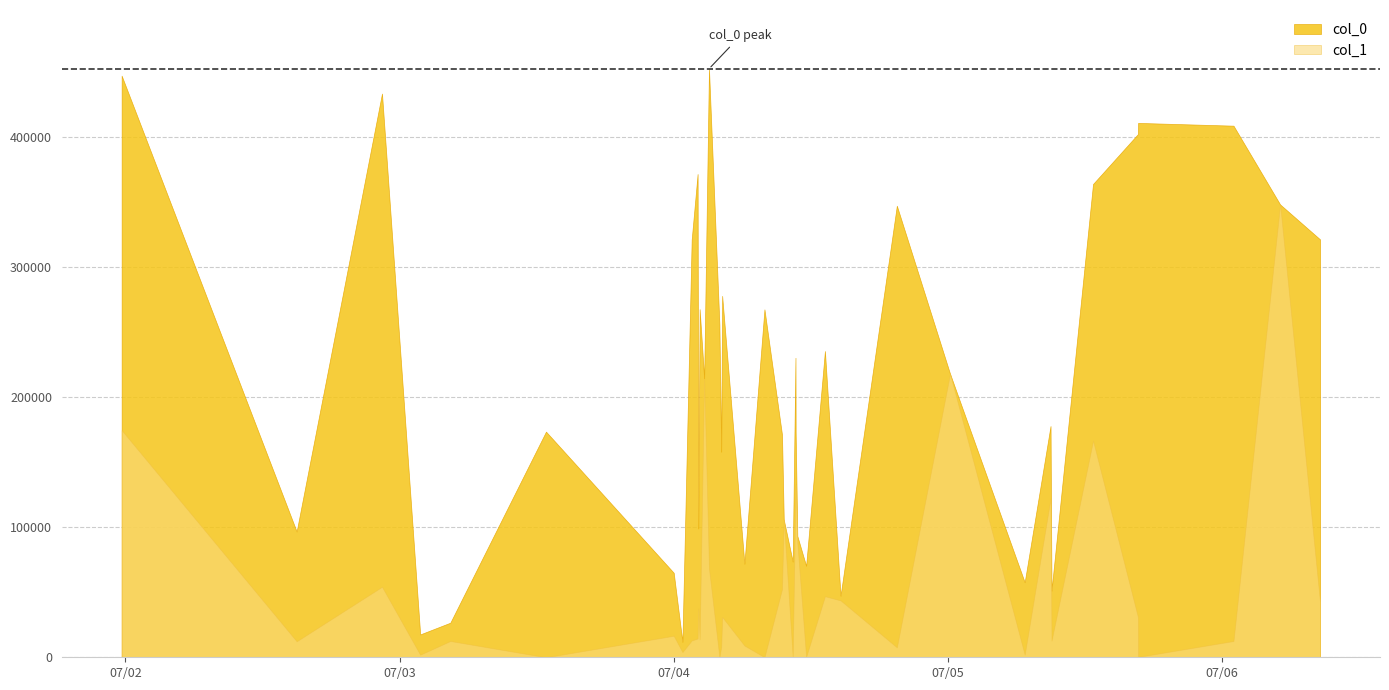

What is the difference between the col_1 values at 2012-07-01 23:40:05 and 2012-07-04 04:14:57?

143632